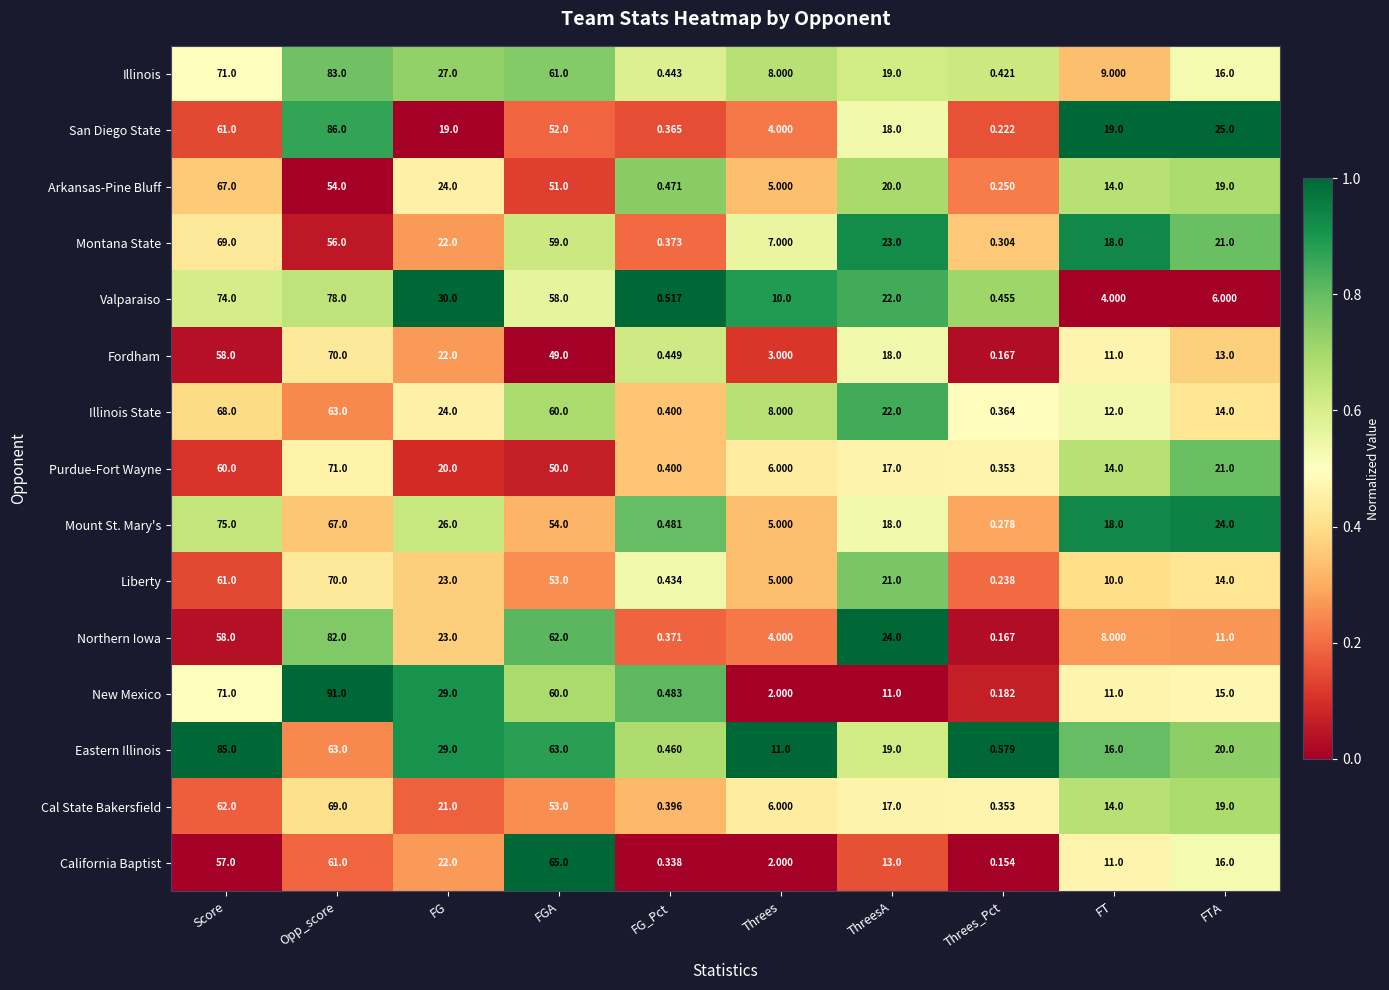

At which label does Illinois first exceed 19?

Score